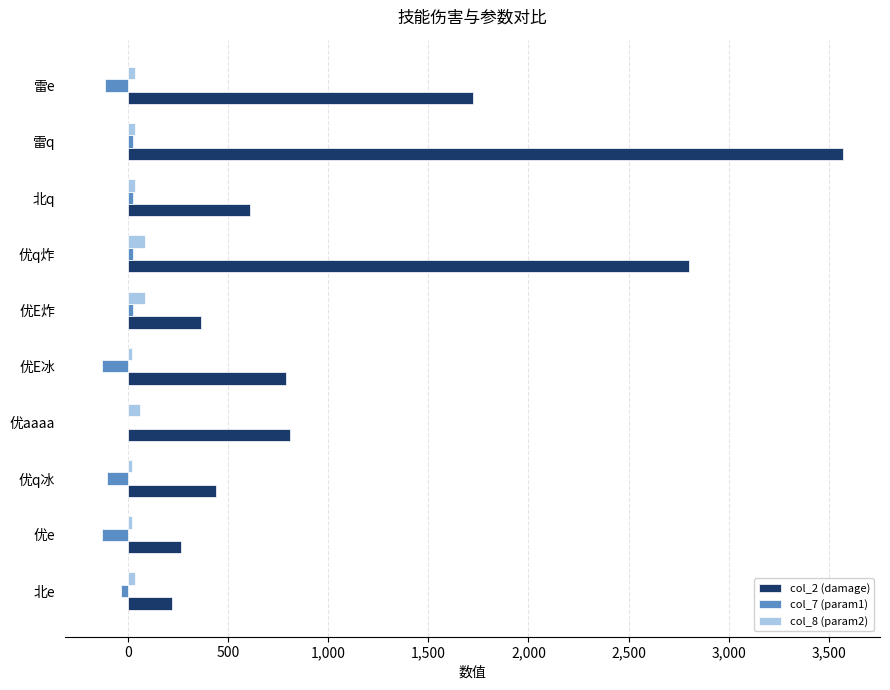

At which category is the sum across all series the highest?

雷q